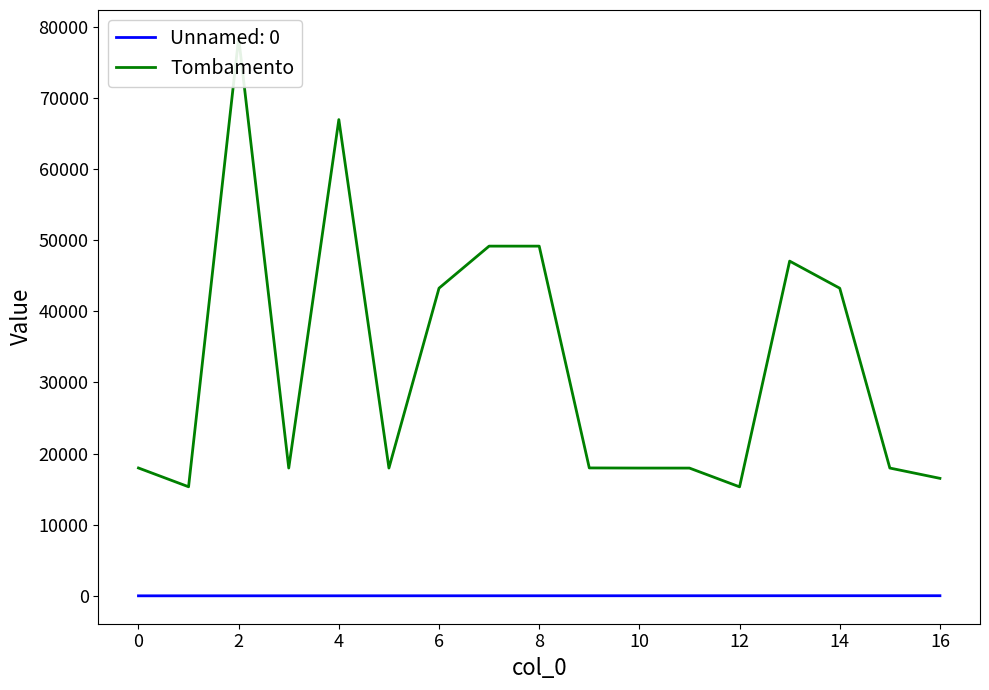

How many distinct data groups are displayed?

1